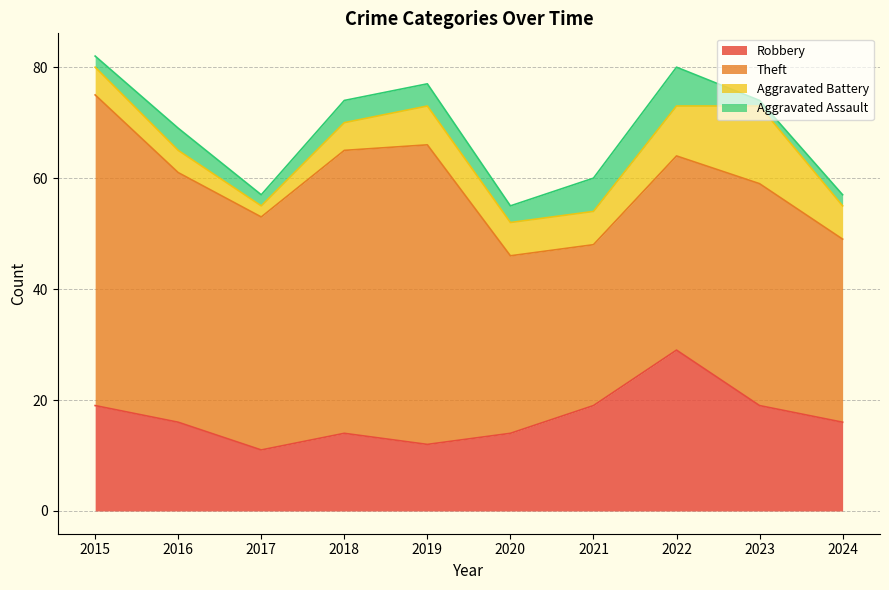

What is the sum of all Aggravated Assault values?

35